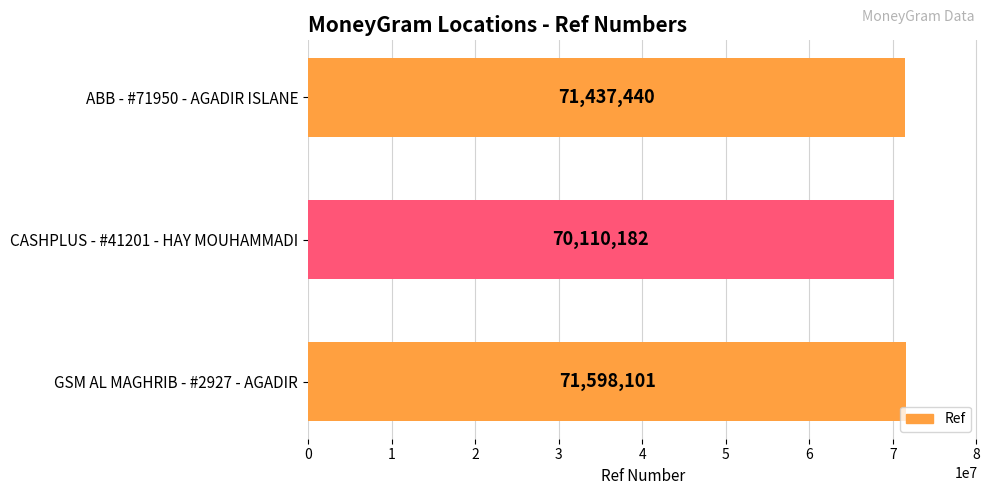

Which label corresponds to the smallest value in the chart?

CASHPLUS - #41201 - HAY MOUHAMMADI